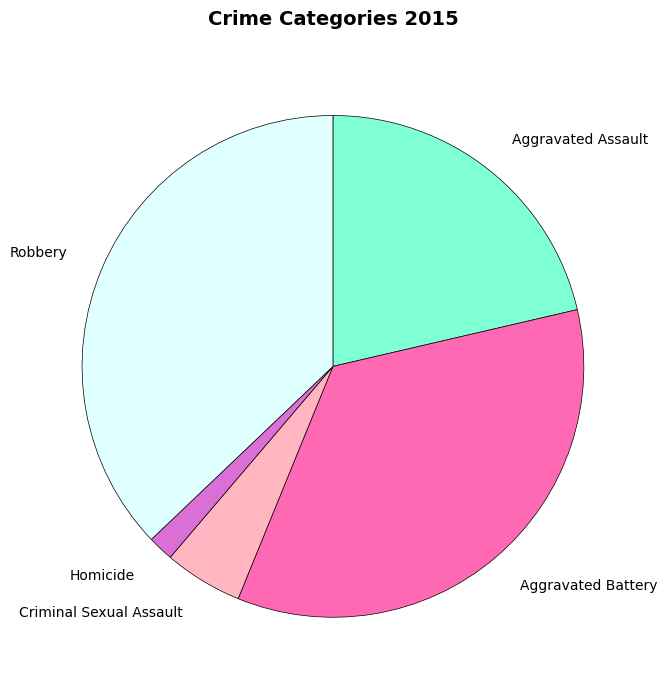

Is it true that Criminal Sexual Assault is 14% of the pie?

False